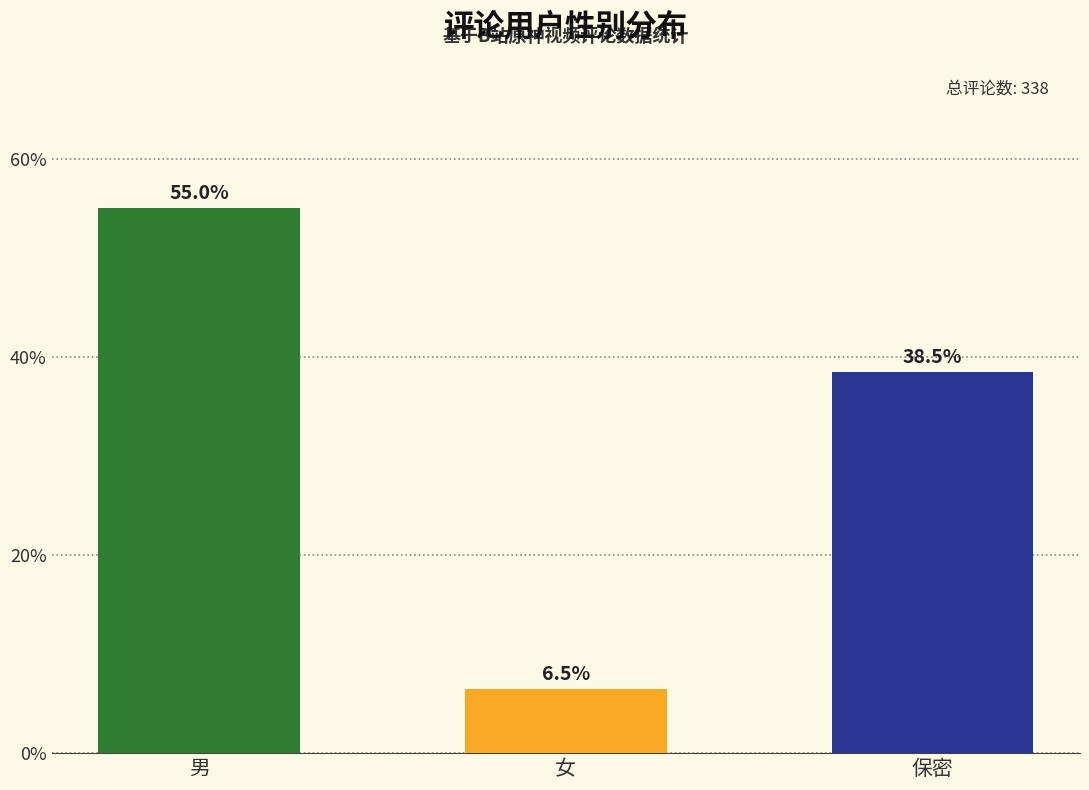

What is the average value?

33.3